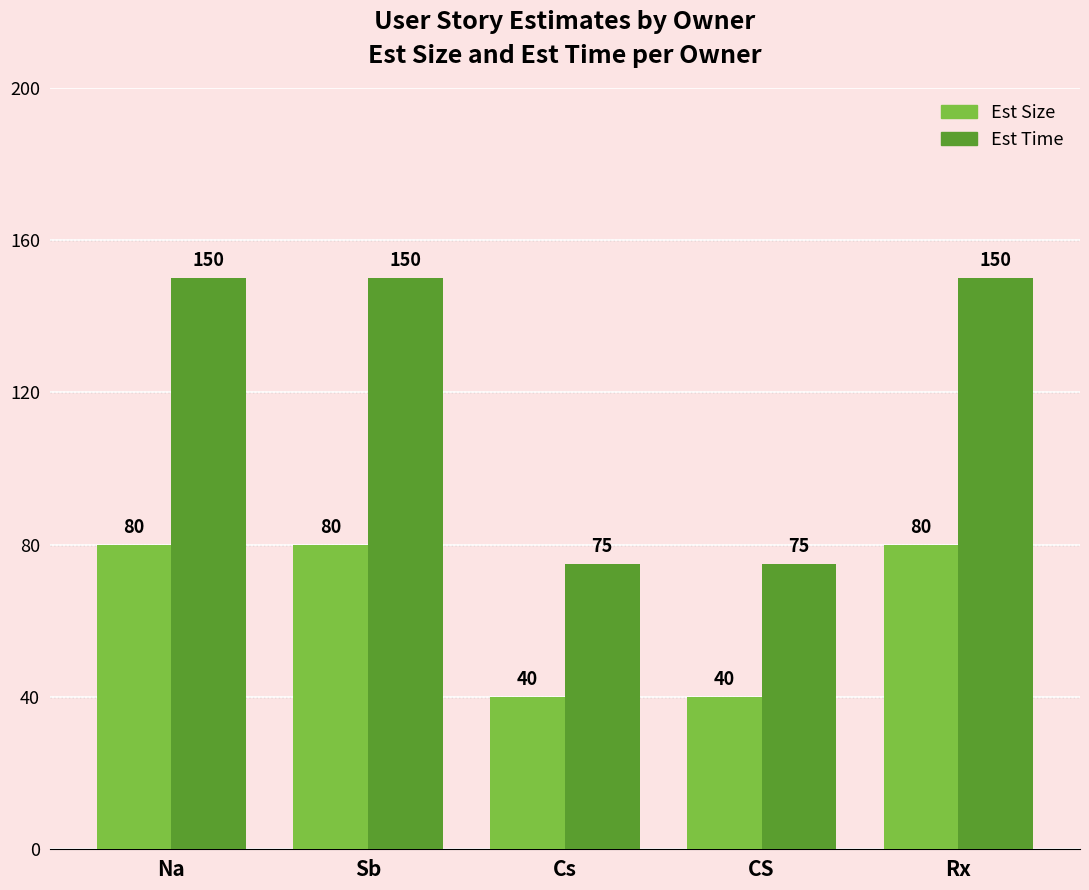

What is the greatest value displayed?

150